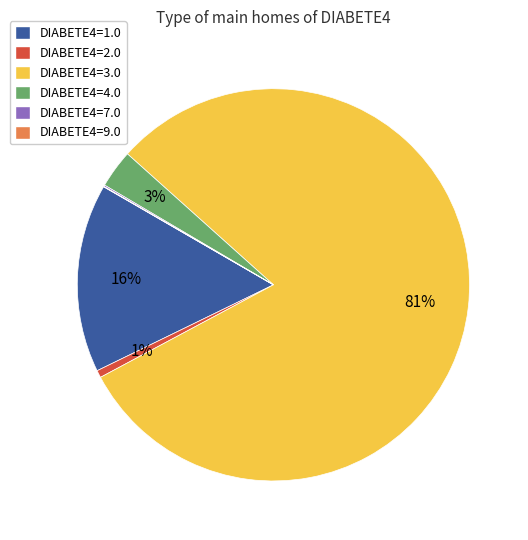

Is there any slice that represents more than half of the pie?

Yes